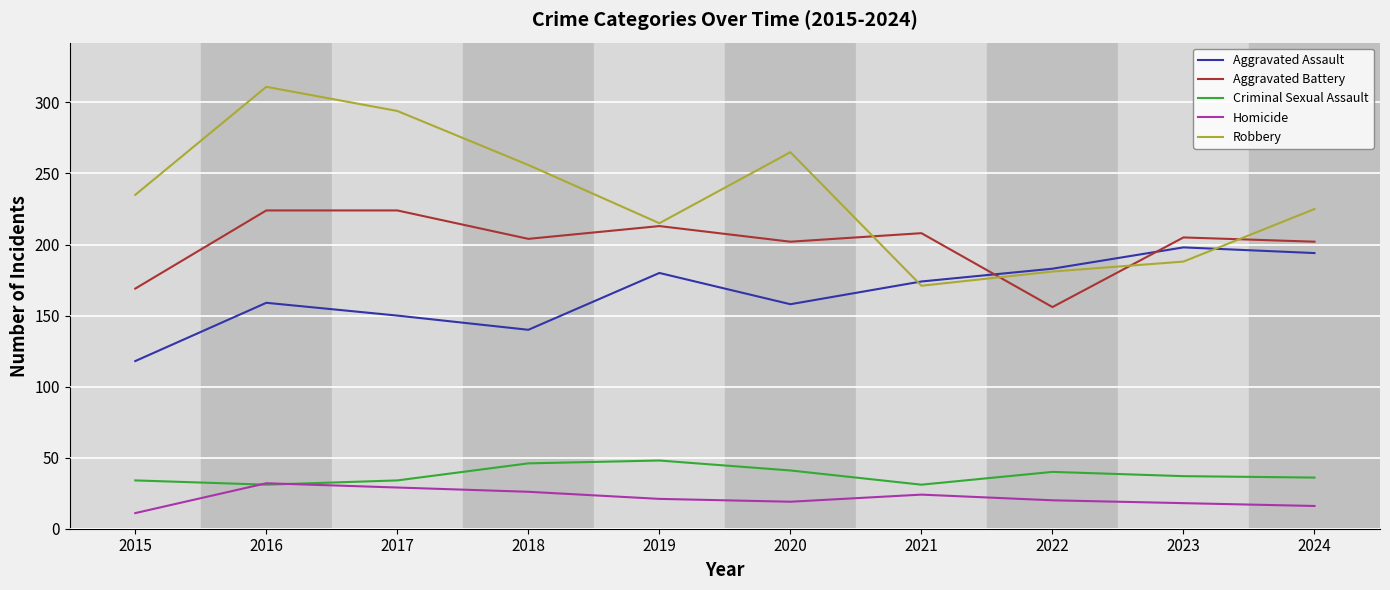

The Homicide series shows 16 at 2024. True or false?

True